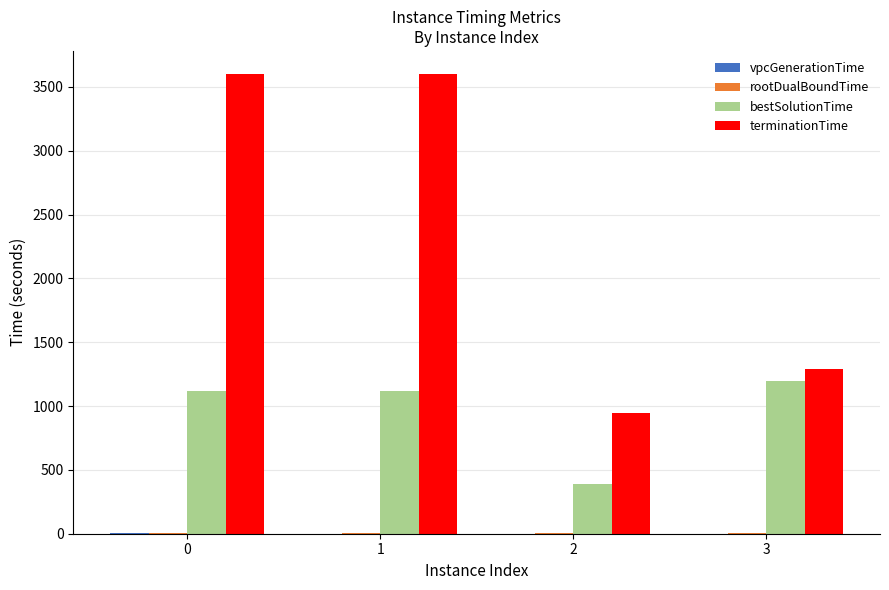

What is the maximum value shown in the chart?

3602.3